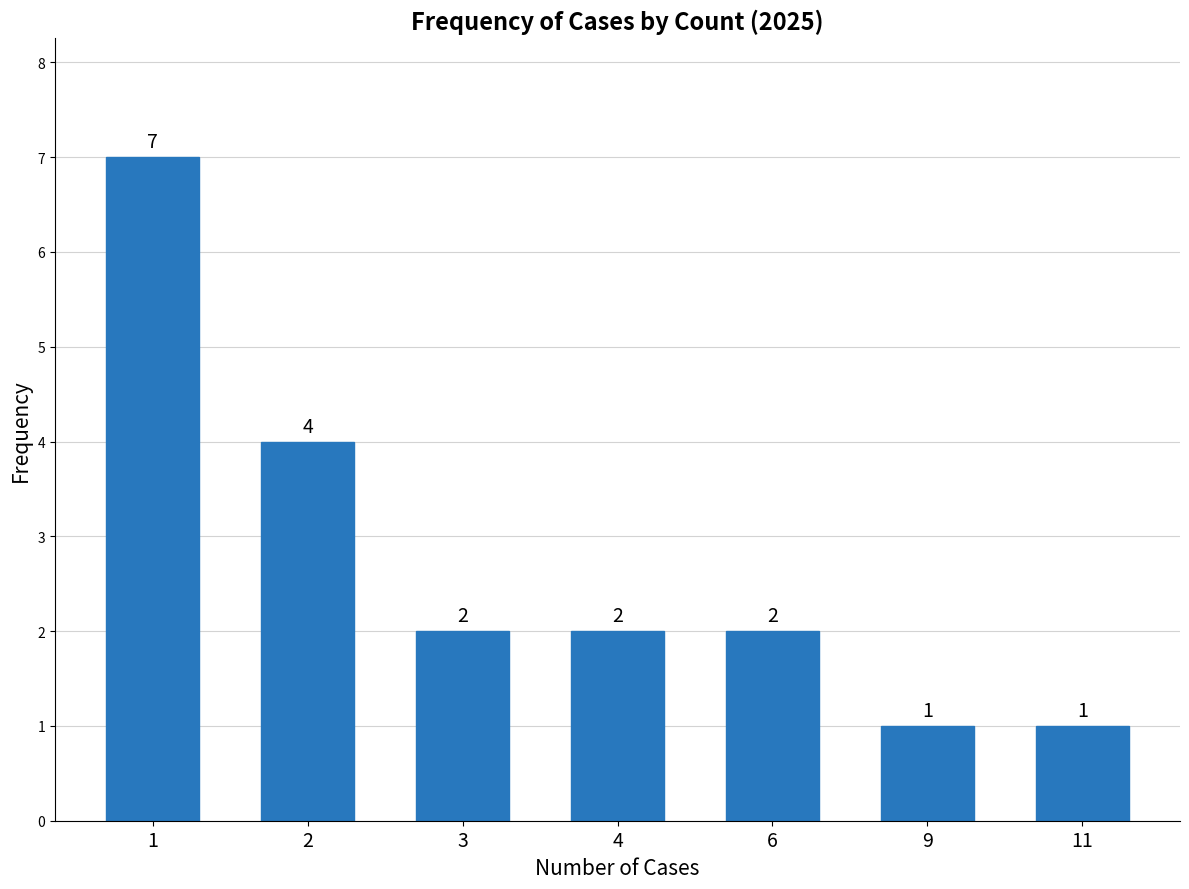

Reading left to right, list all the values displayed in this chart.

7	4	2	2	2	1	1